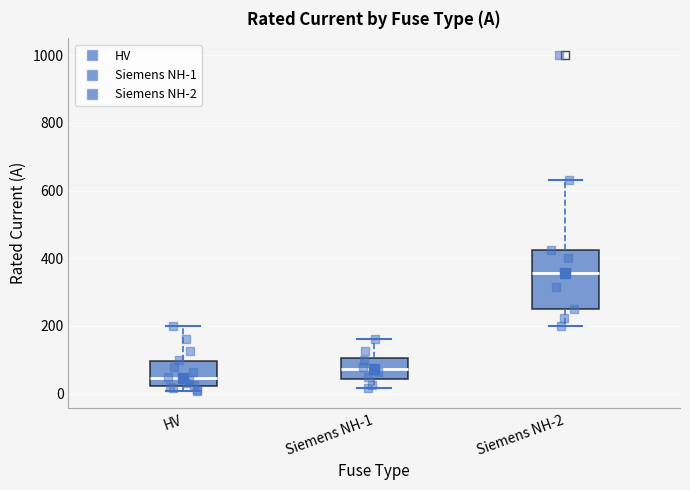

Which box has the lowest median line?

HV